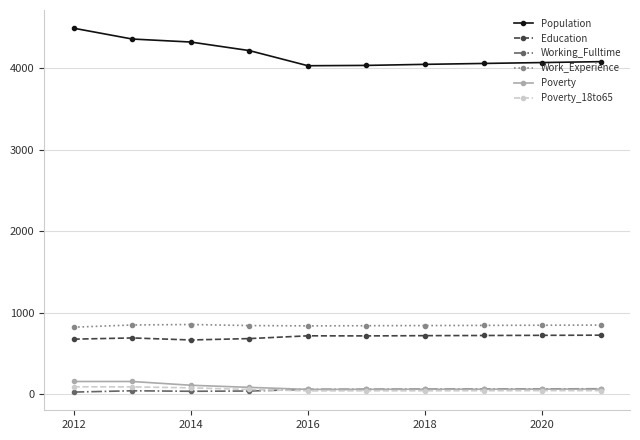

What is the highest value of the Poverty series?

154